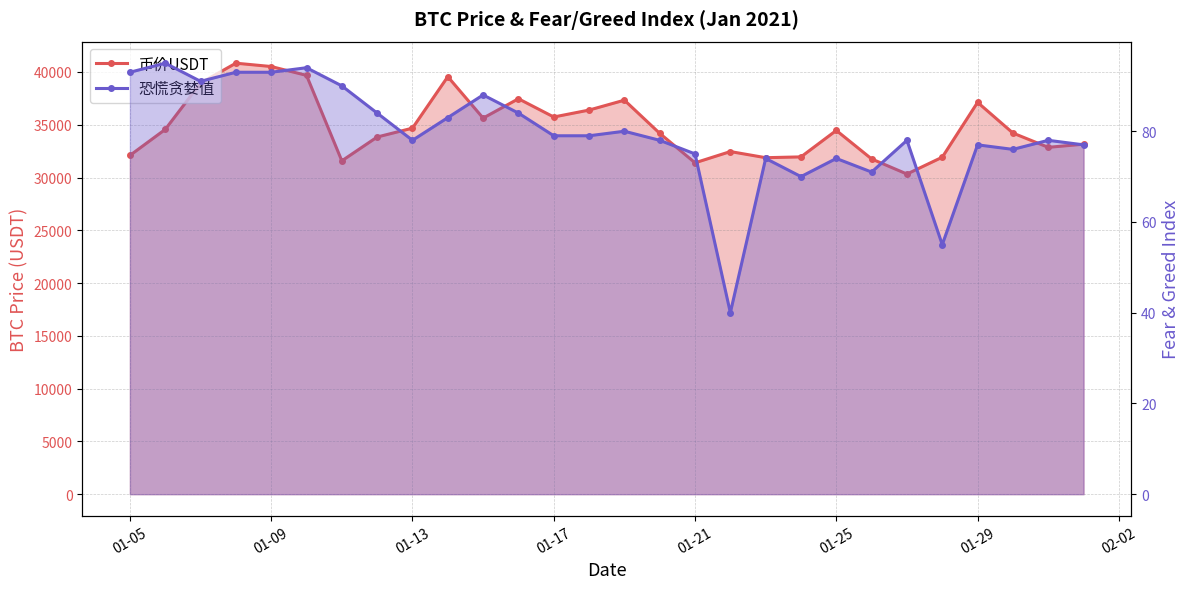

What is the sum of all 币价USDT values?

976463.6